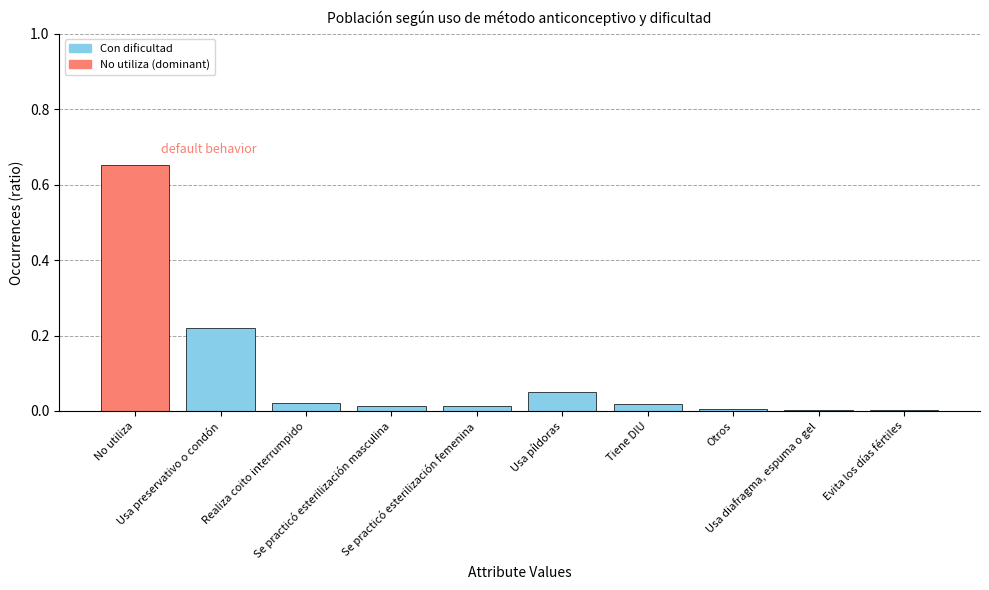

Count the number of categories in the chart.

10